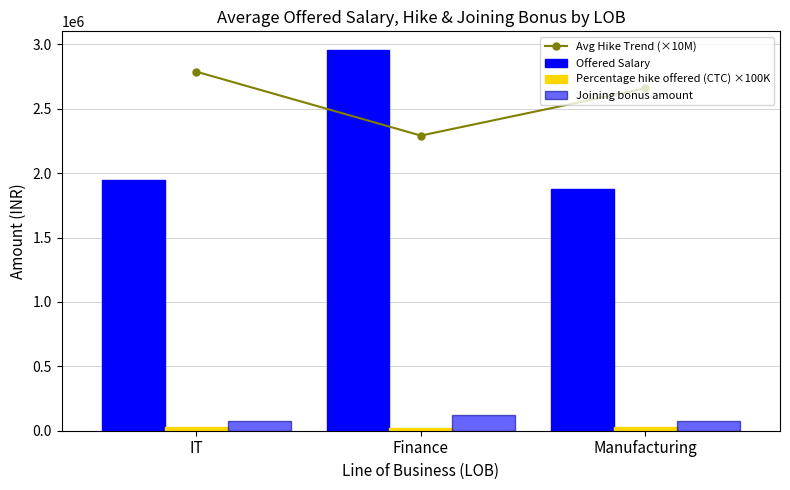

What are all the series names shown in the legend?

Avg Hike Trend (×10M), Offered Salary, Percentage hike offered (CTC) ×100K, Joining bonus amount